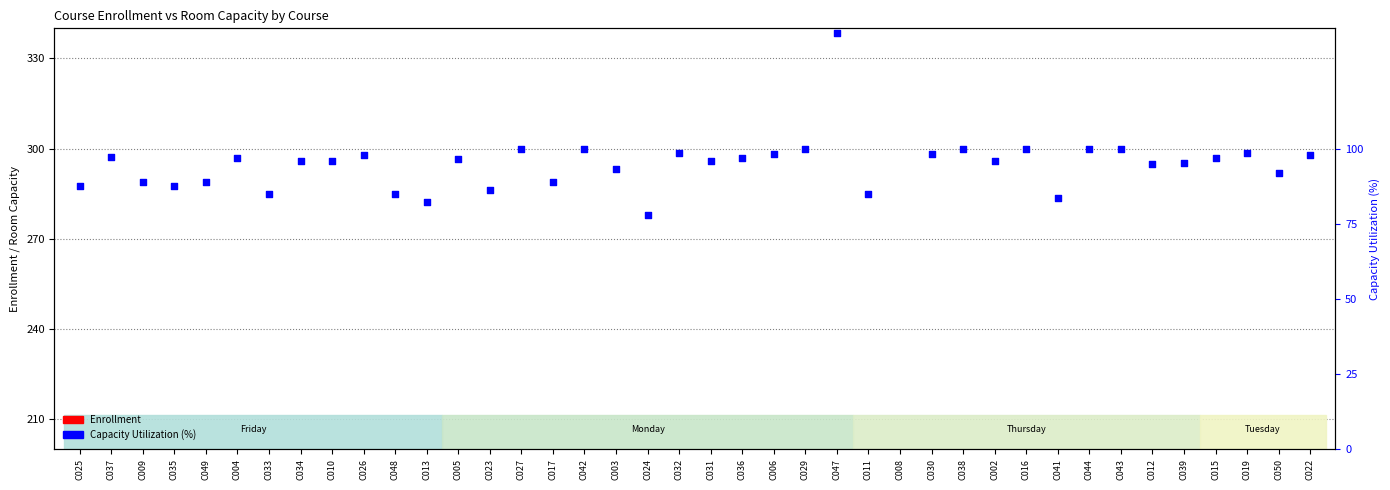

Which series reaches the minimum Y coordinate?

Enrollment